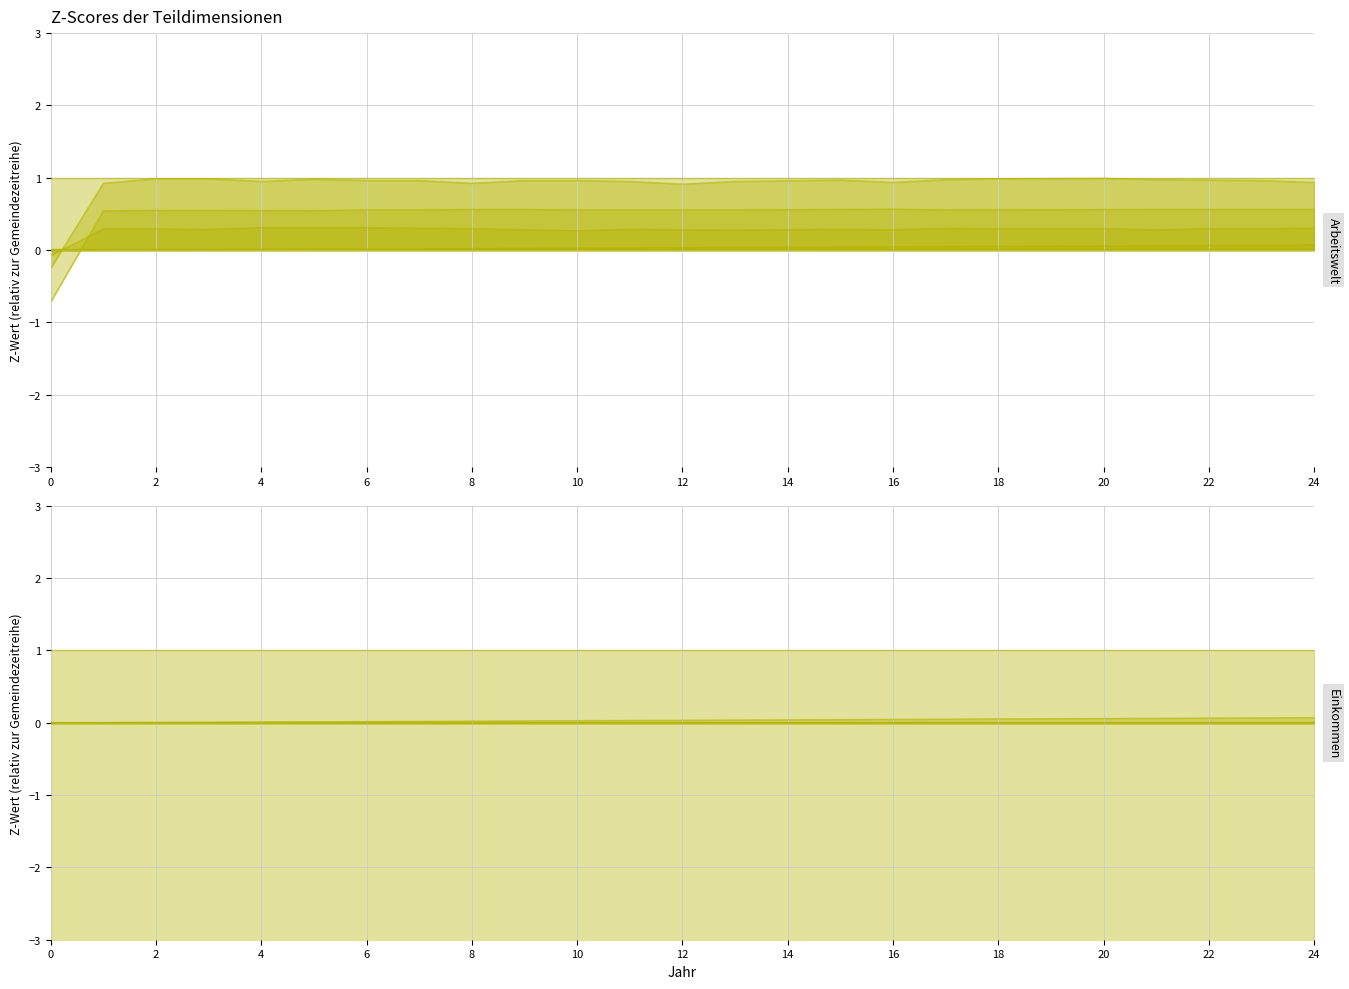

How many values are below zero?

1